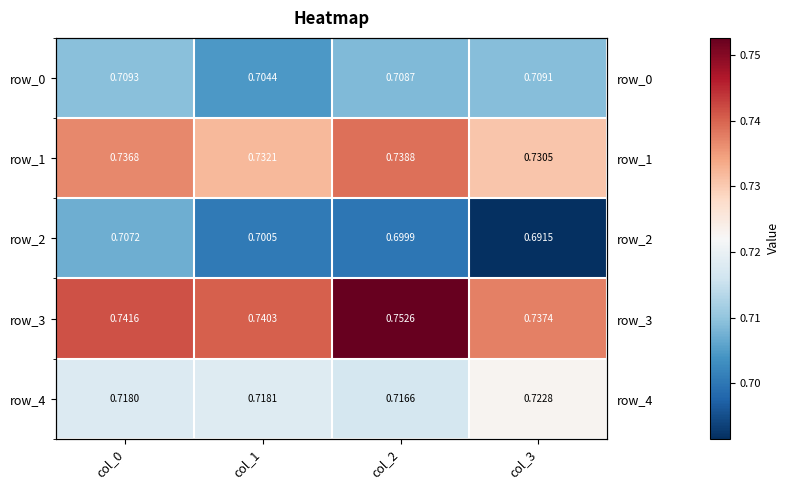

Is it true that row_0 equals 1.2 at col_1?

False